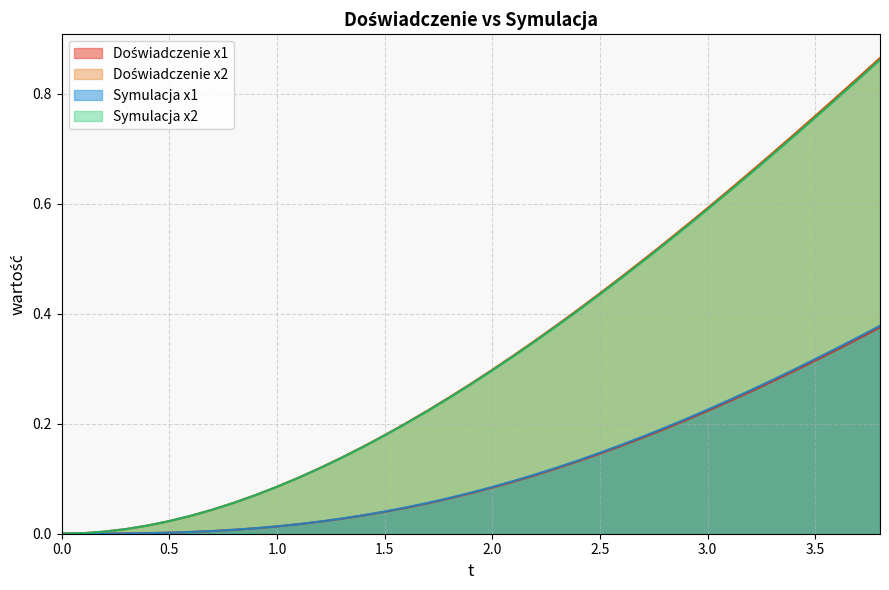

The value of Symulacja x2 at 0.0 is 0.0. True or false?

True